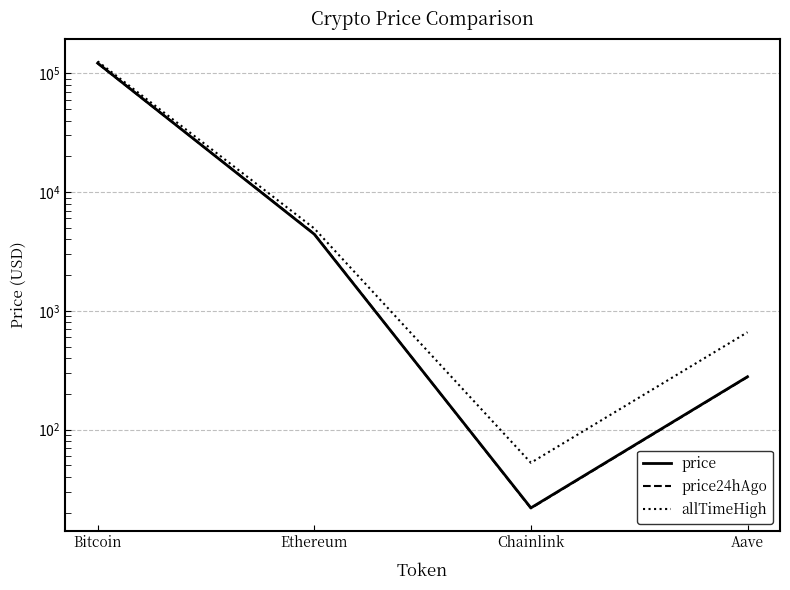

True or false: price24hAgo has a value of 4451.3 at Ethereum.

True